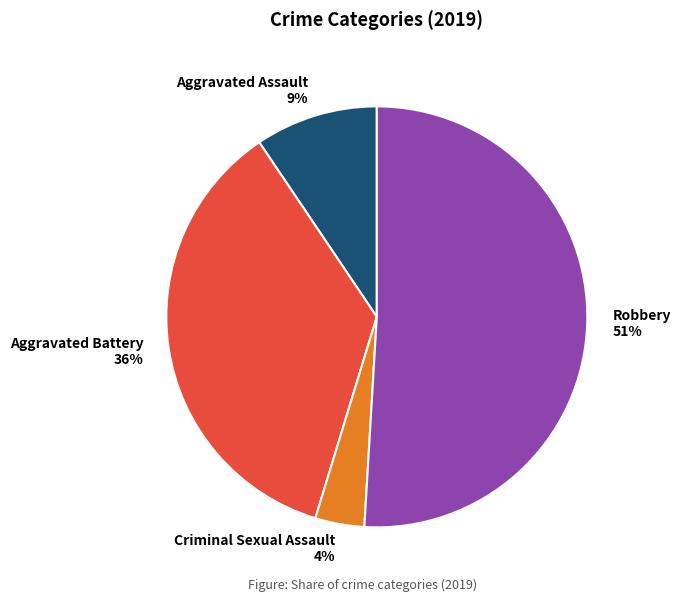

True or false: Robbery accounts for 51% of the total.

True